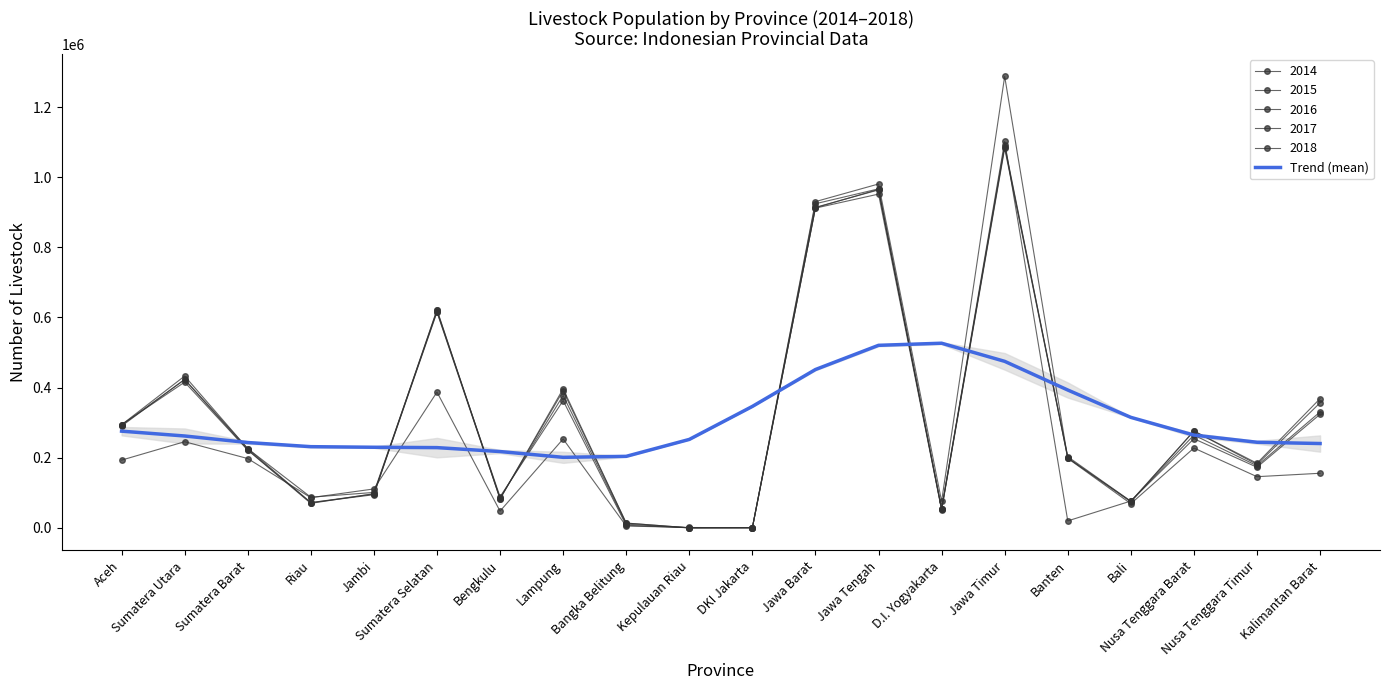

What position from the left is Jawa Tengah?

13